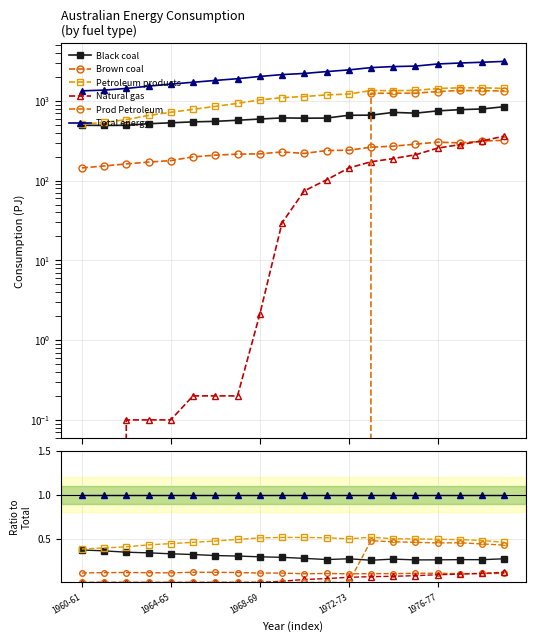

Where is Natural gas nearest to the value 0?

1960-61